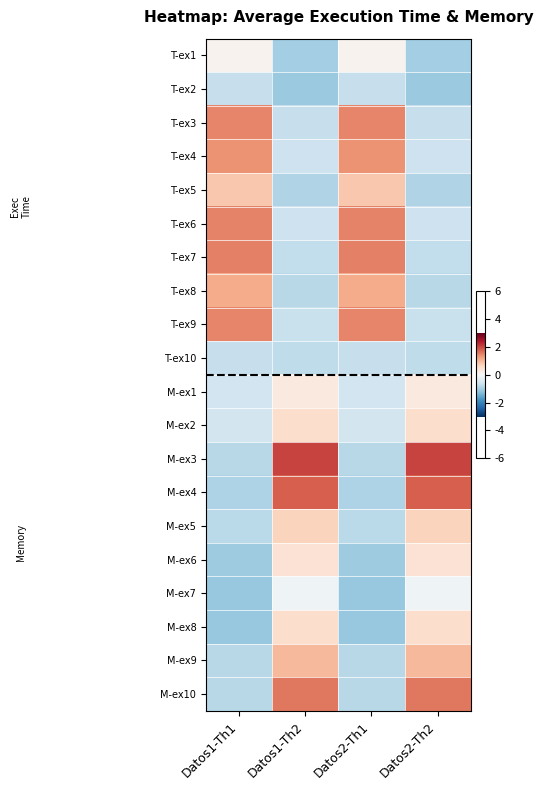

What is the greatest value displayed?

2.0